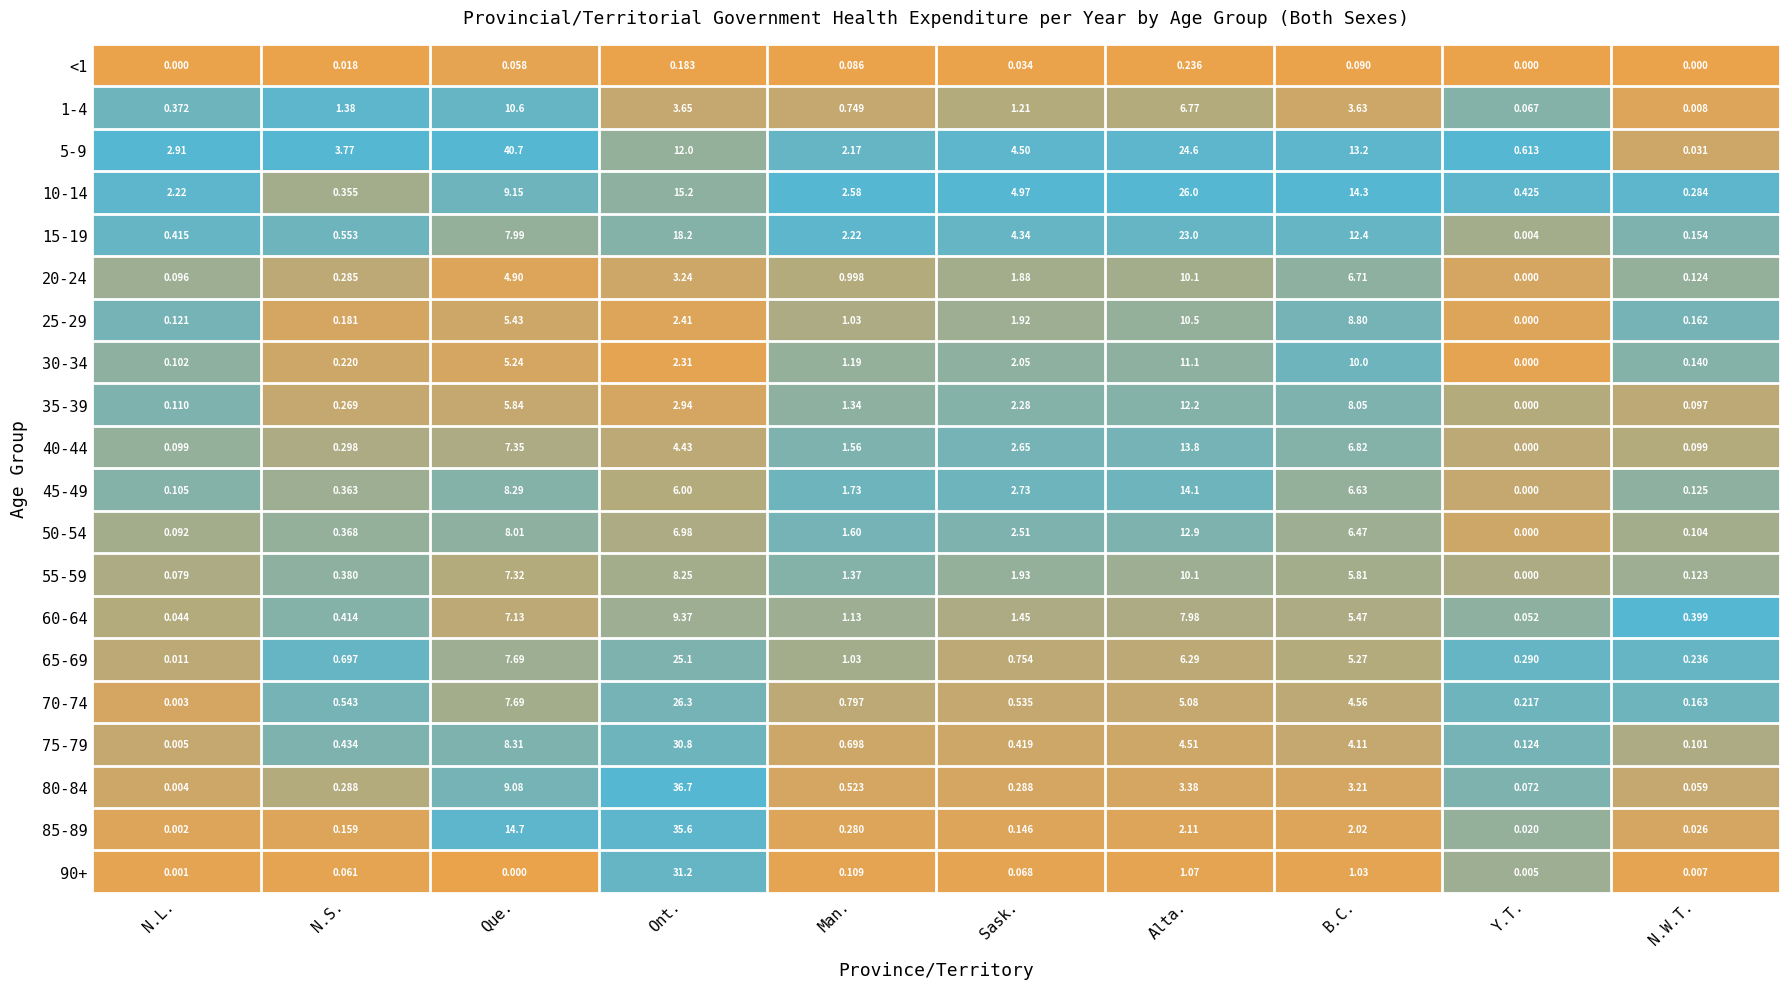

Which category has the highest value across all series?

Que.